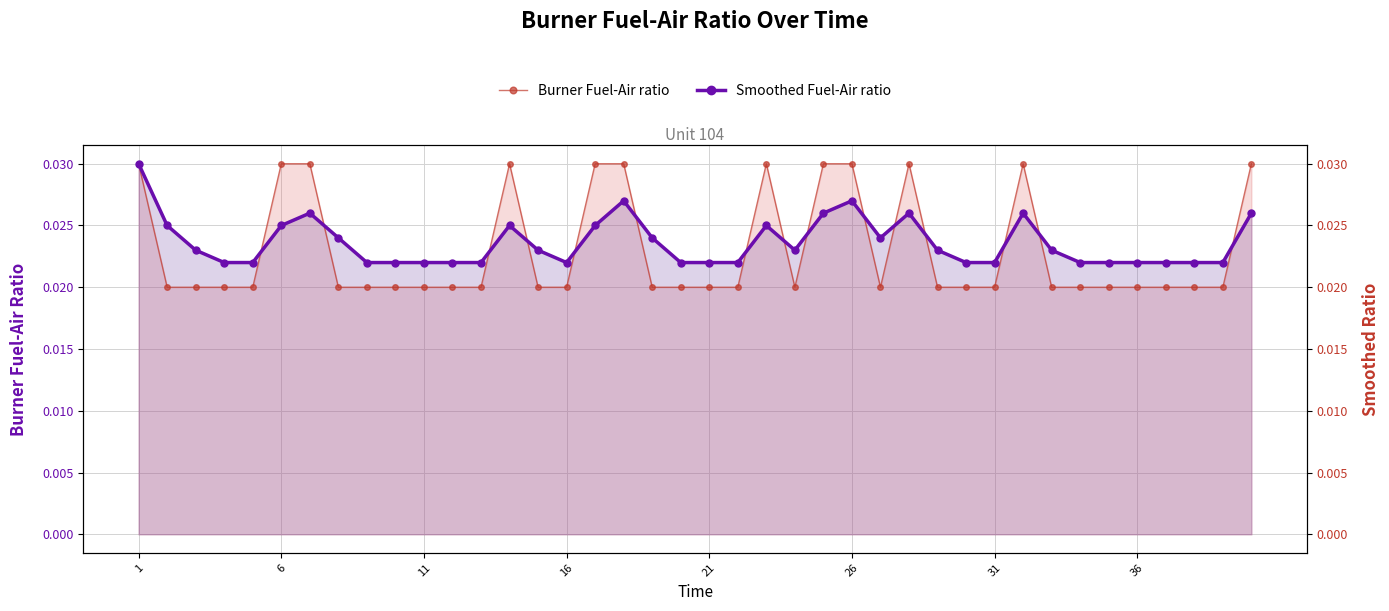

True or false: Smoothed Fuel-Air ratio and Burner Fuel-Air ratio cross at least once.

True